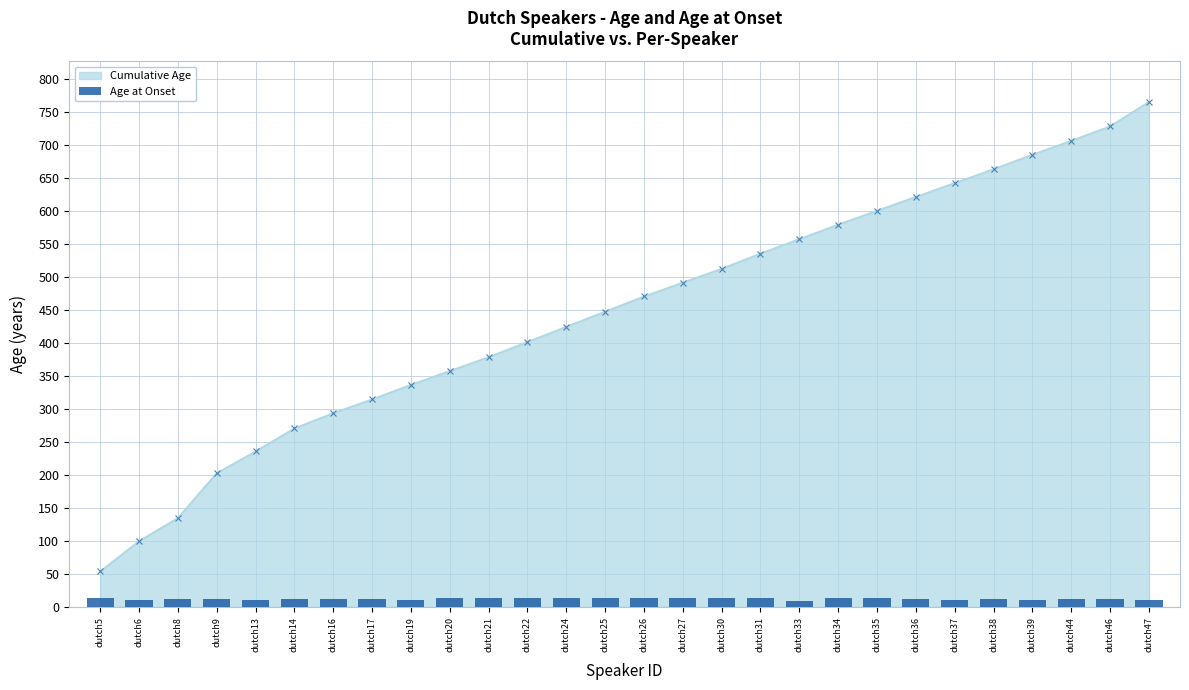

What is the difference between the second highest and minimum values?

5